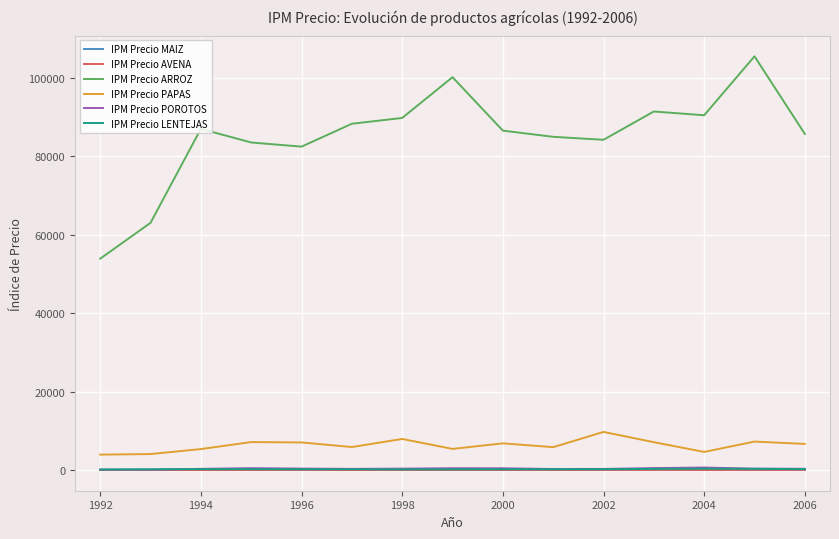

True or false: IPM Precio LENTEJAS and IPM Precio ARROZ intersect in this chart.

False